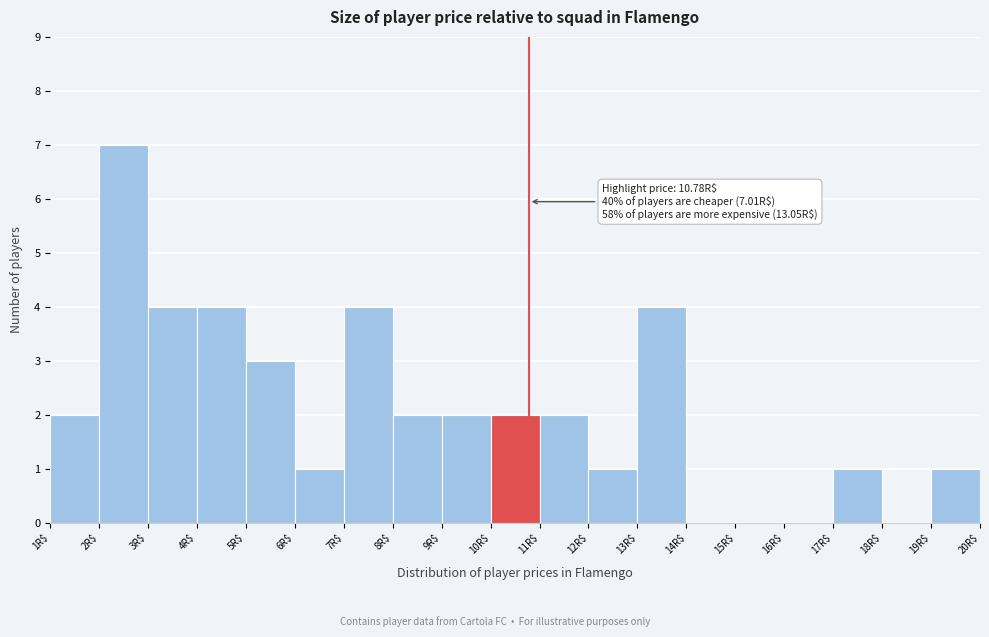

Which range on the x-axis has the tallest bar?

2 to 3